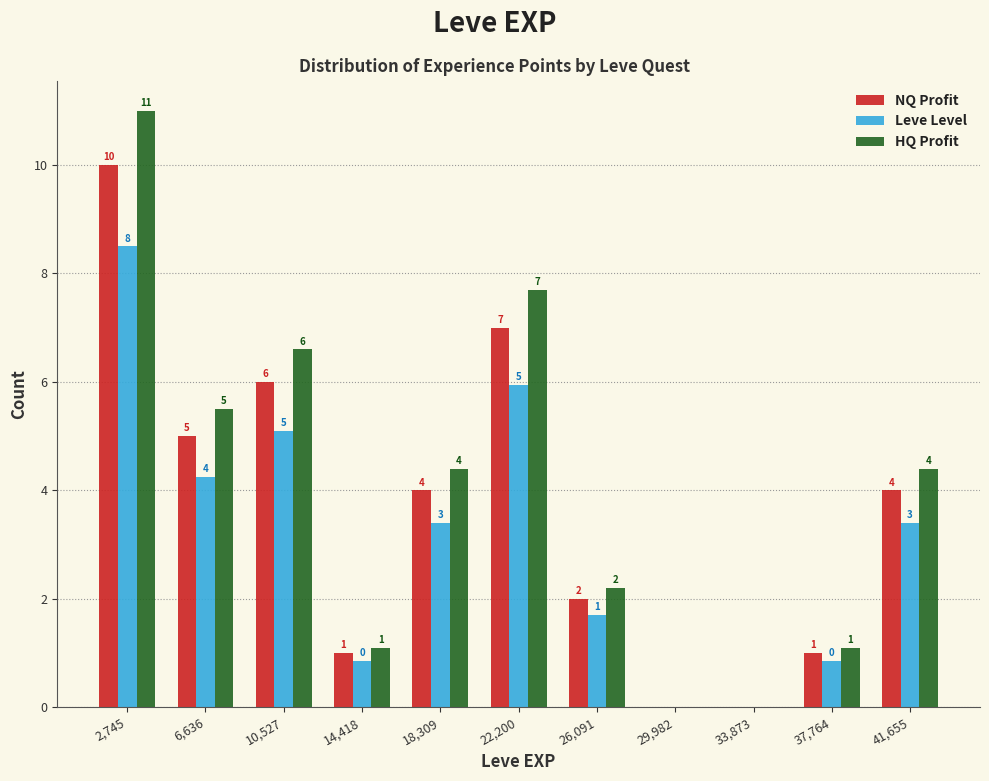

In the NQ Profit series, which range on the x-axis has the tallest bar?

1000 to 4500